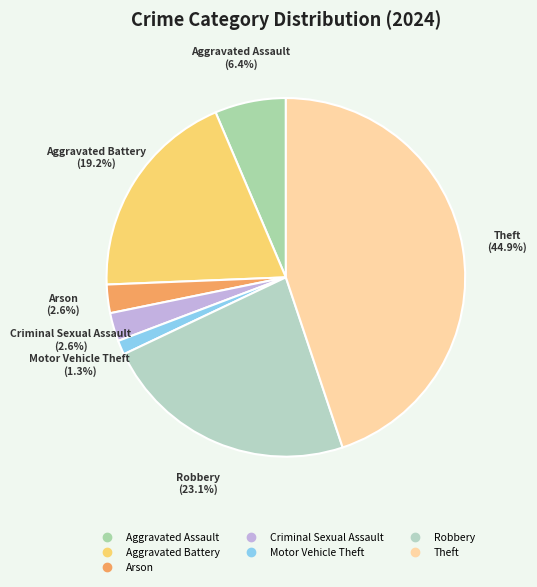

Count the number of slices in the pie.

7